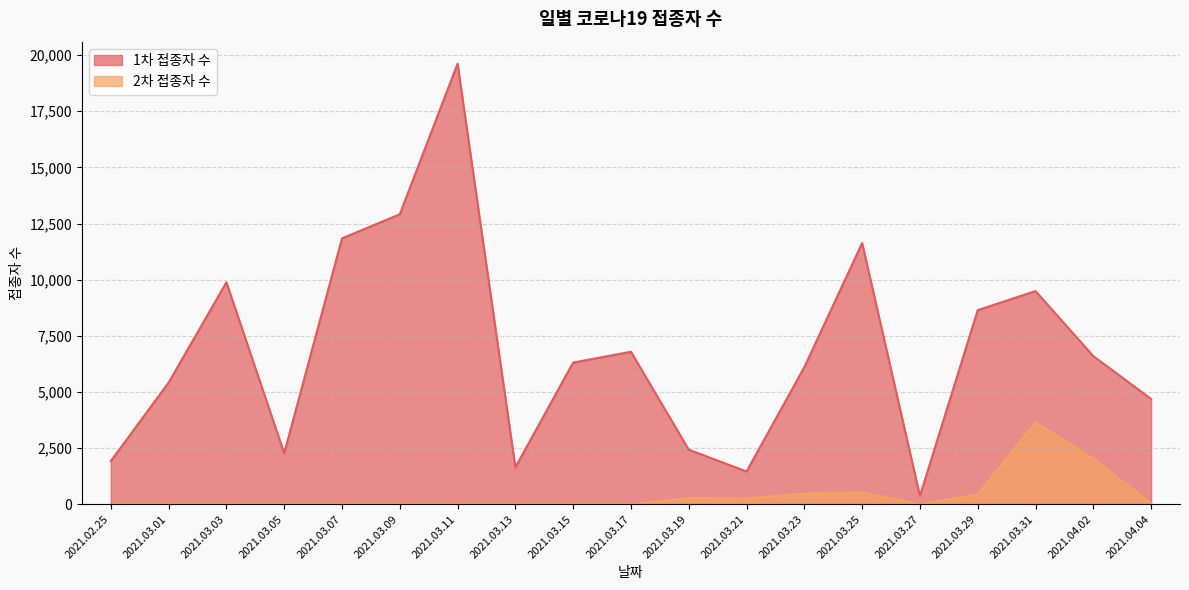

At which category is the sum across all series the highest?

2021.03.11